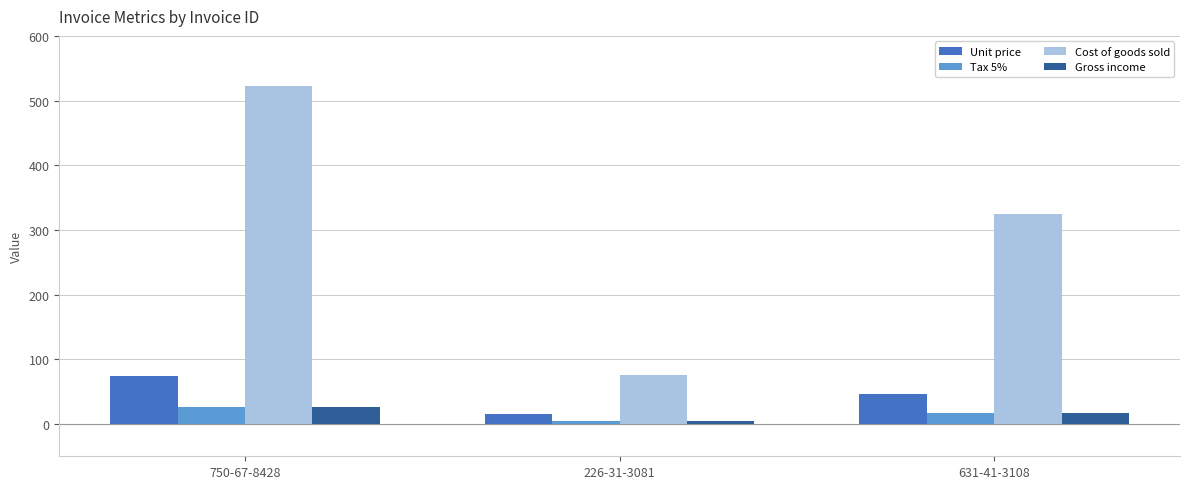

At how many categories does at least one series exceed 262?

2